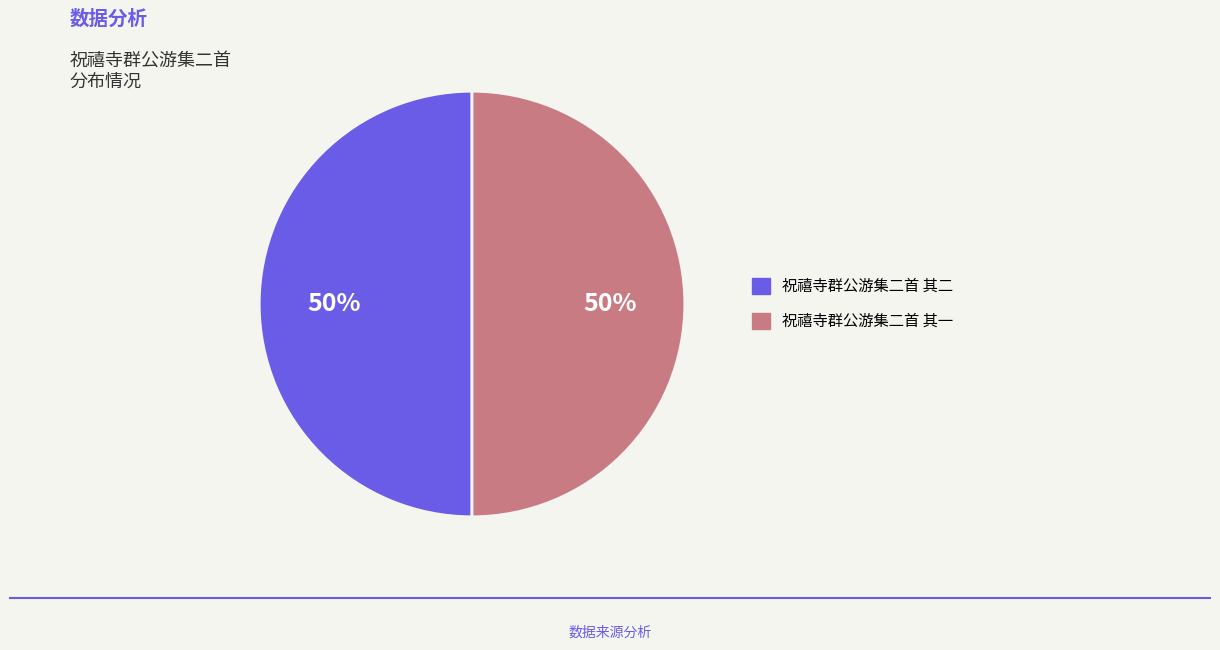

Do 祝禧寺群公游集二首 其一 and 祝禧寺群公游集二首 其二 together represent more than half of the pie?

Yes